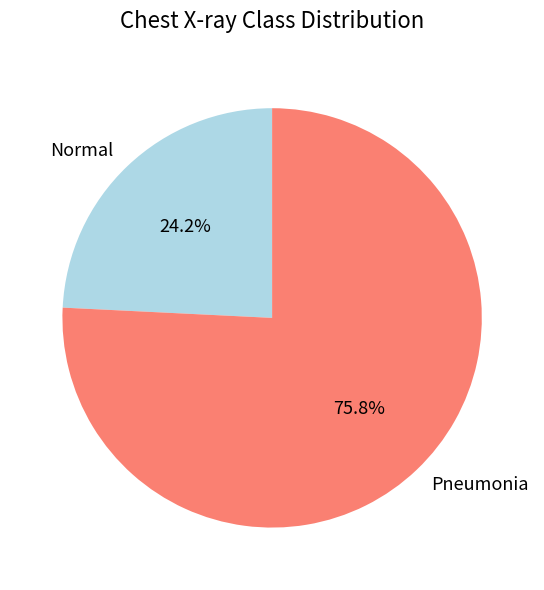

Count the number of slices in the pie.

2